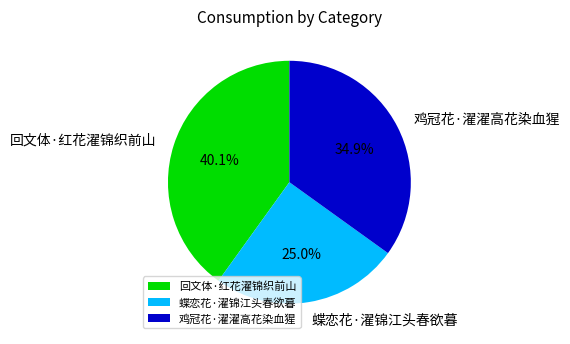

What percentage is the 蝶恋花·濯锦江头春欲暮 slice, to the nearest percent?

25%